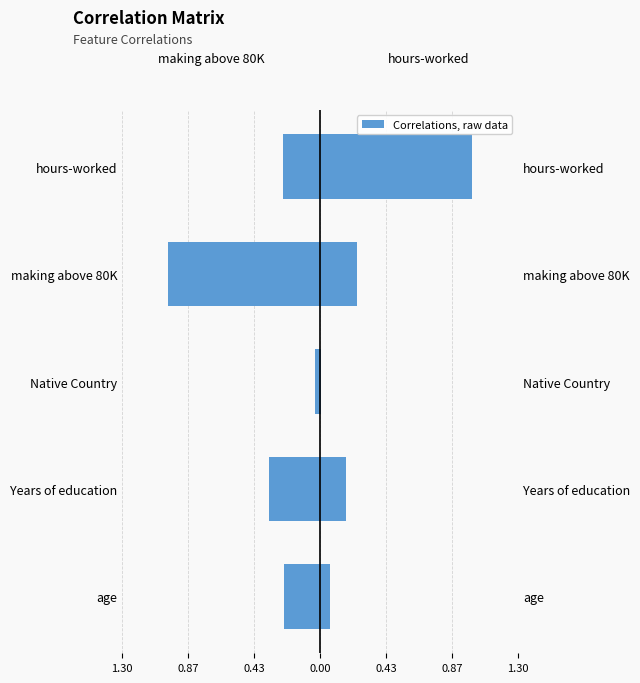

True or false: hours-worked has a value of 0.0 at 0.43.

False